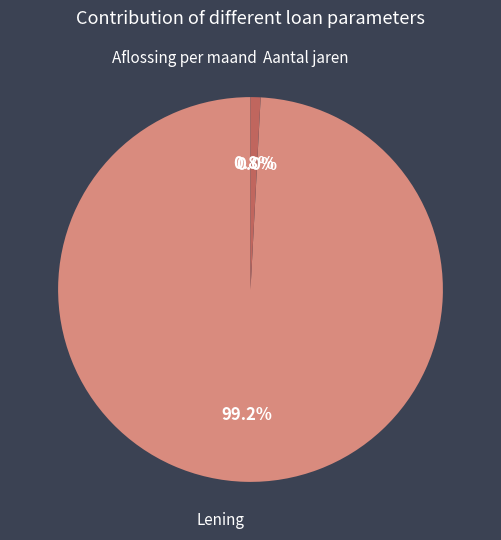

To the nearest percent, what is the difference between the largest and smallest slice percentages?

99%